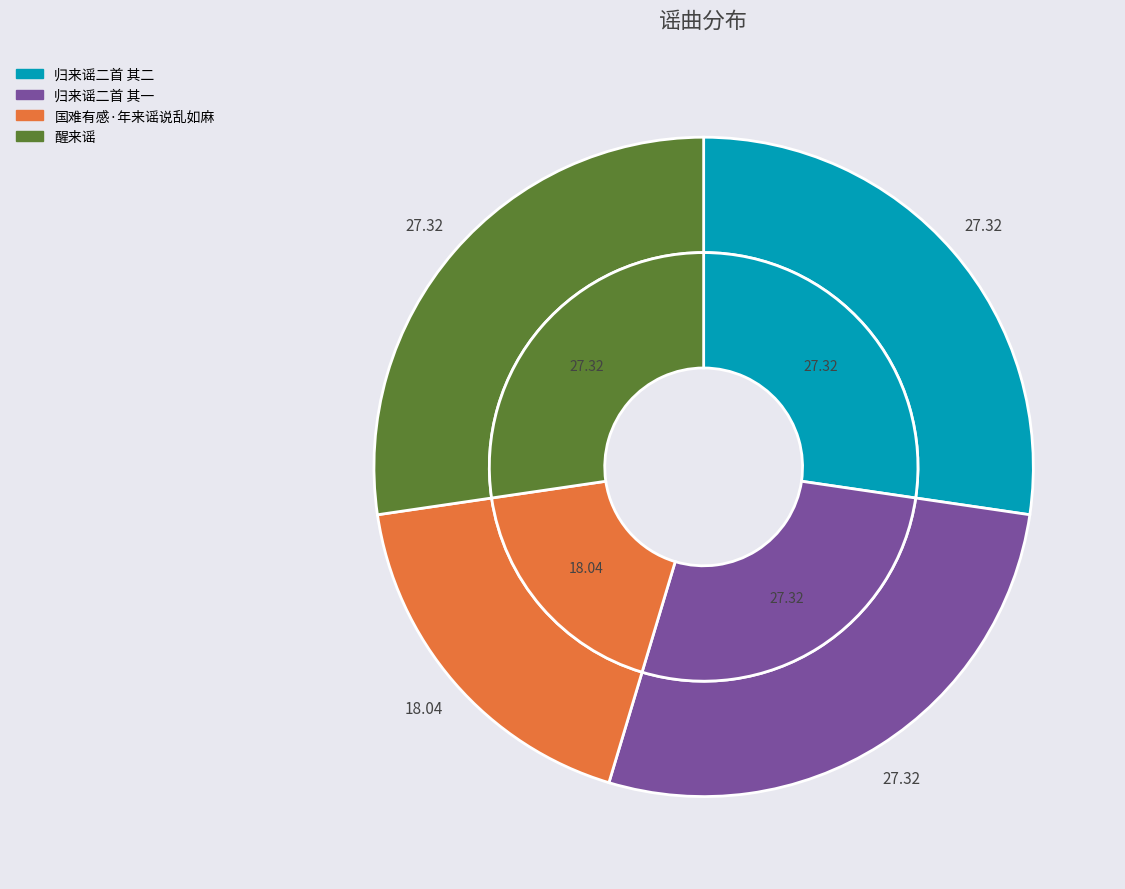

To the nearest percent, what portion does 国难有感·年来谣说乱如麻 represent?

18%